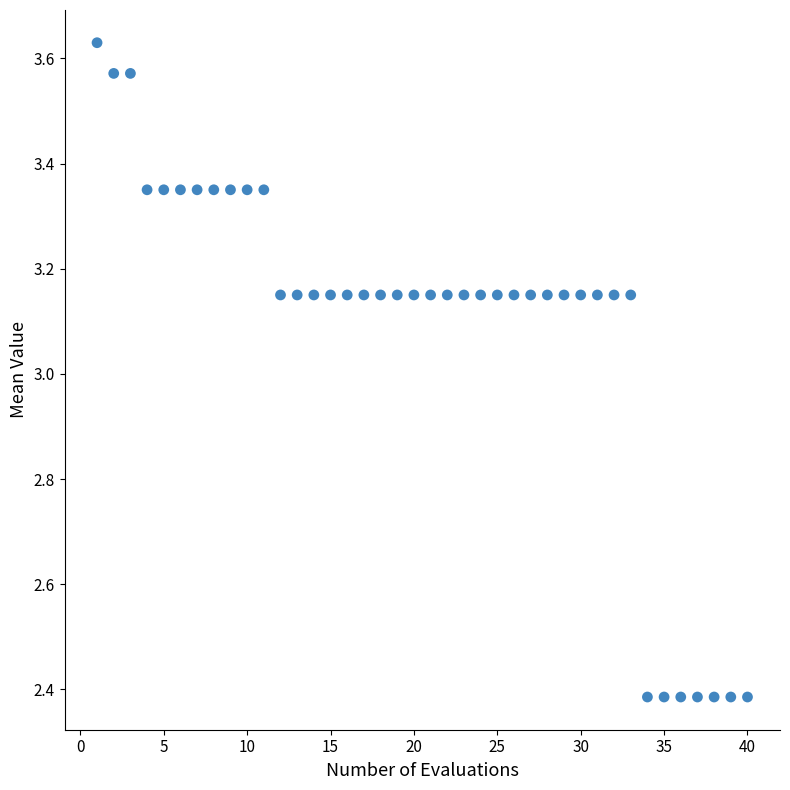

What is the range of X values (max minus min)?

39.0